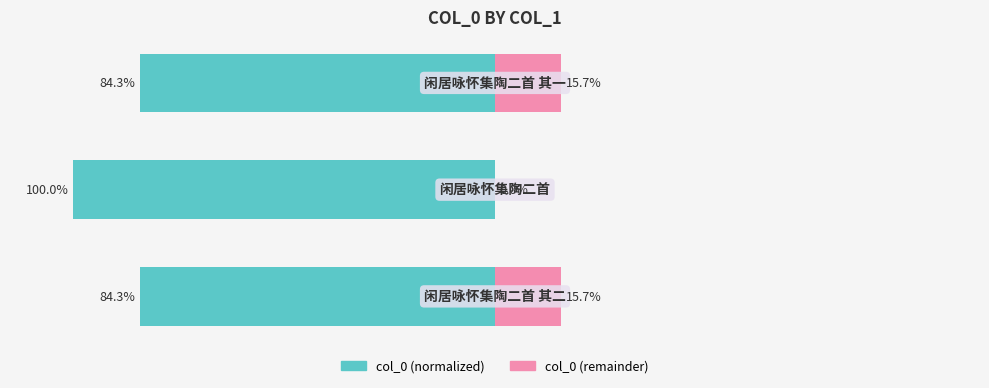

How many values in the col_0 (right) series are below 15?

1